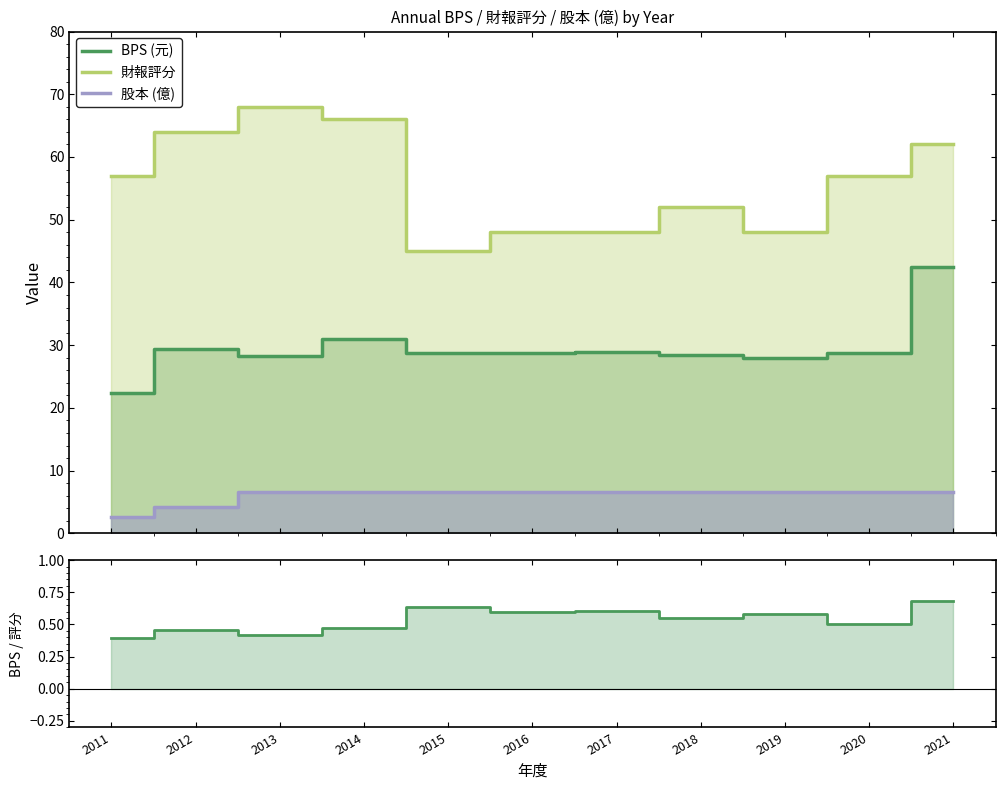

True or false: BPS / 財報評分 has a value of 0.6 at 2015.

True